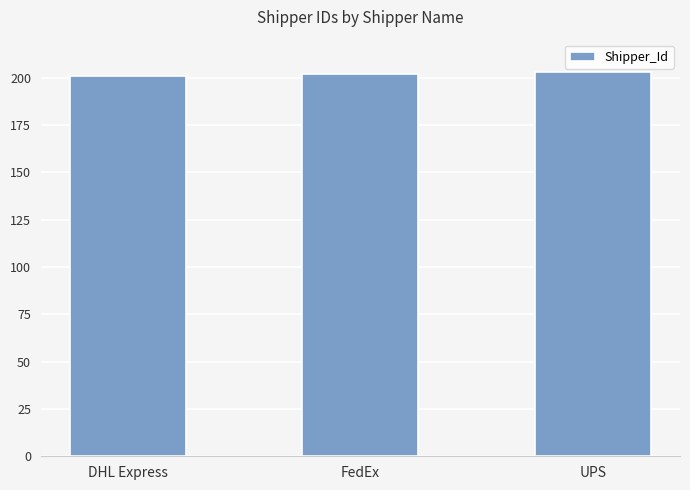

What is the label of the 3rd bar from the left?

UPS